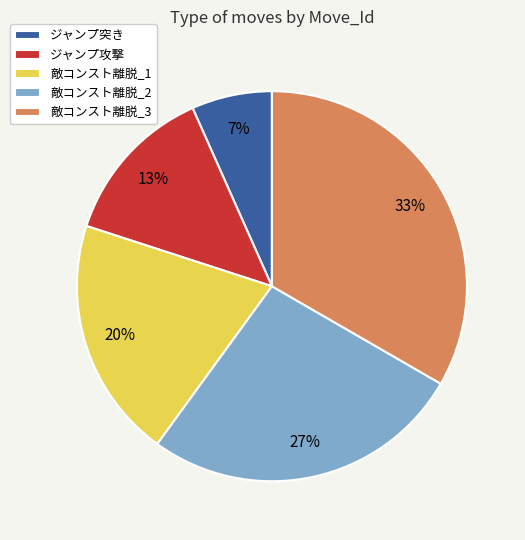

What percentage is the 敵コンスト離脱_2 slice, to the nearest percent?

27%